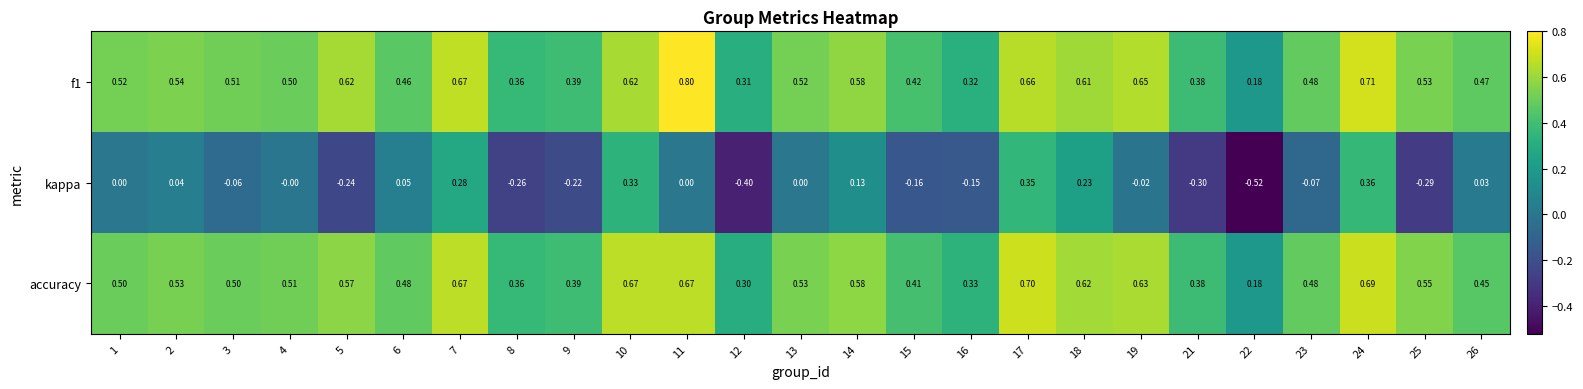

Which series has the widest spread of values?

kappa